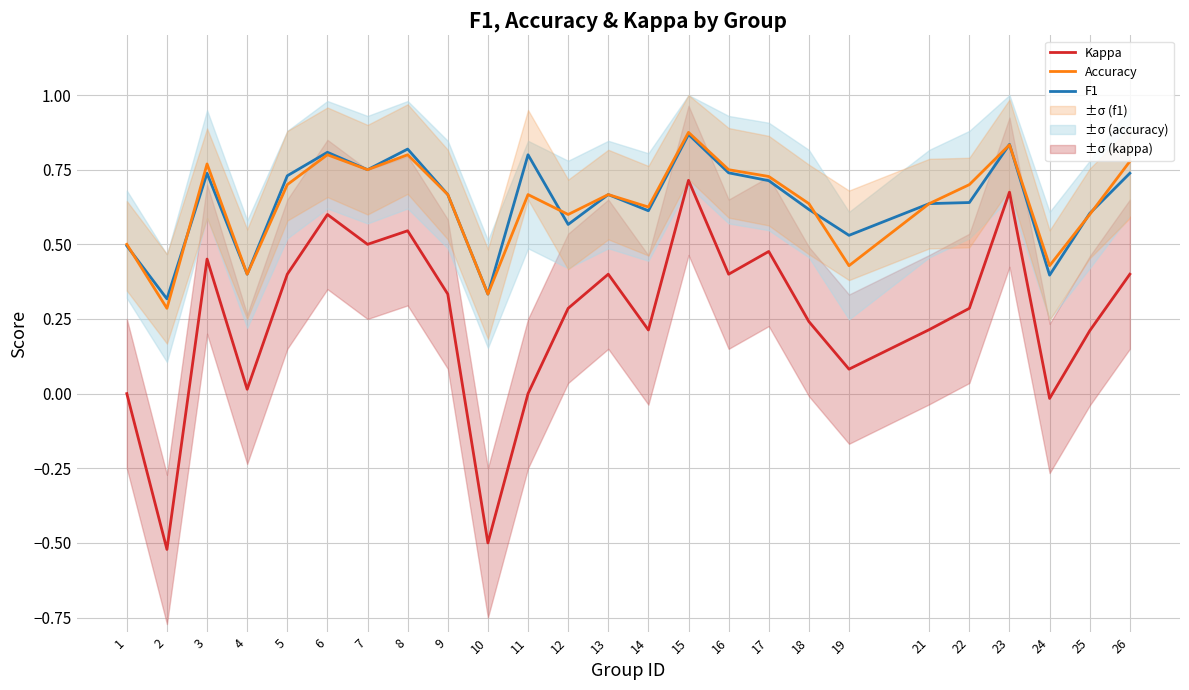

The value of Accuracy at 11 is 0.7. True or false?

True